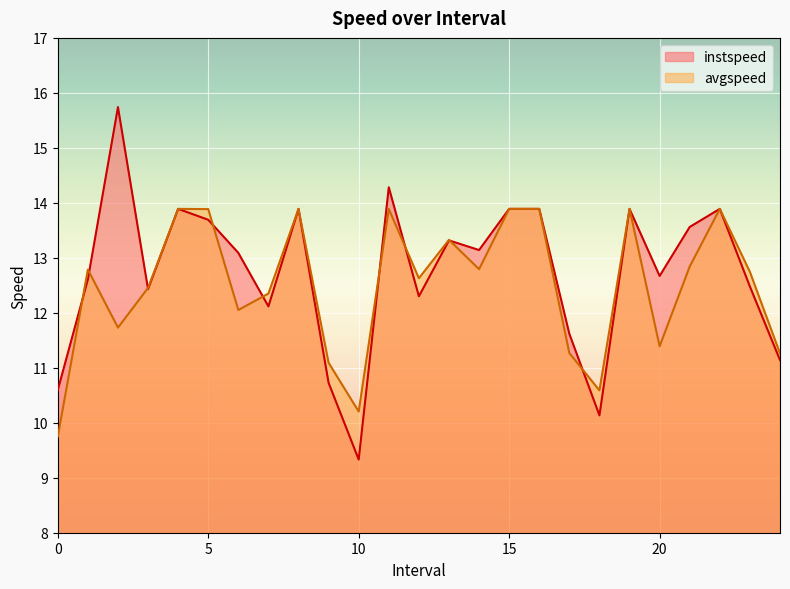

At which label is avgspeed closest to 11?

9.0